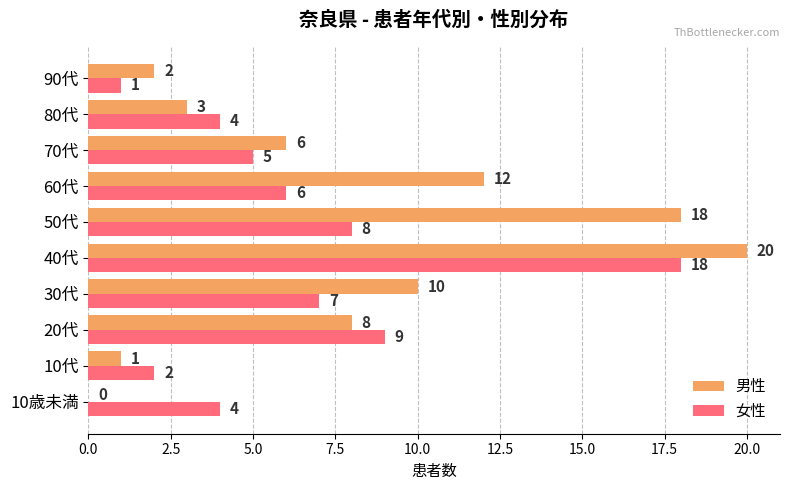

Between 80代 and 90代, which series saw the biggest shift?

女性